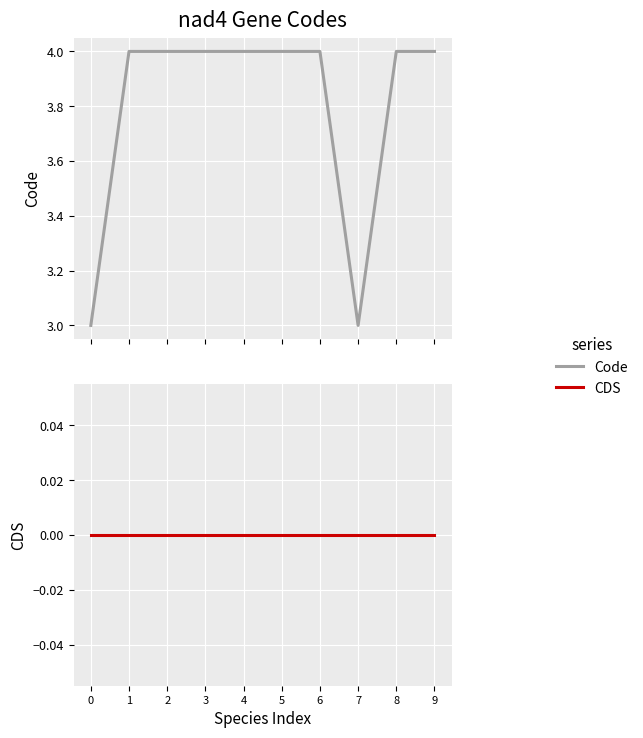

At which category does Code reach its first local valley?

7